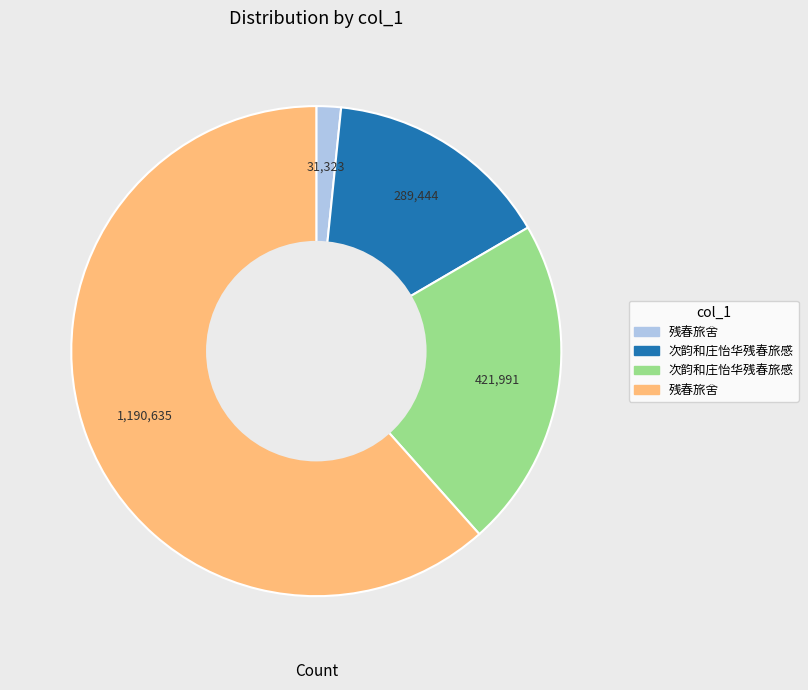

Is there any slice that represents more than half of the pie?

Yes